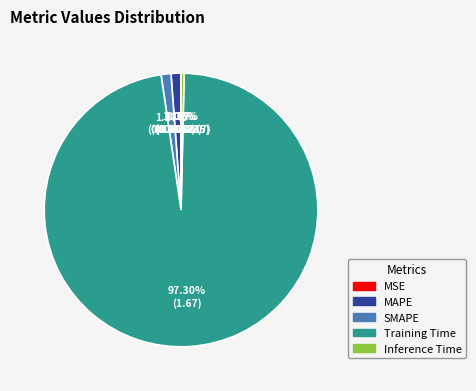

What is the majority slice?

Training Time